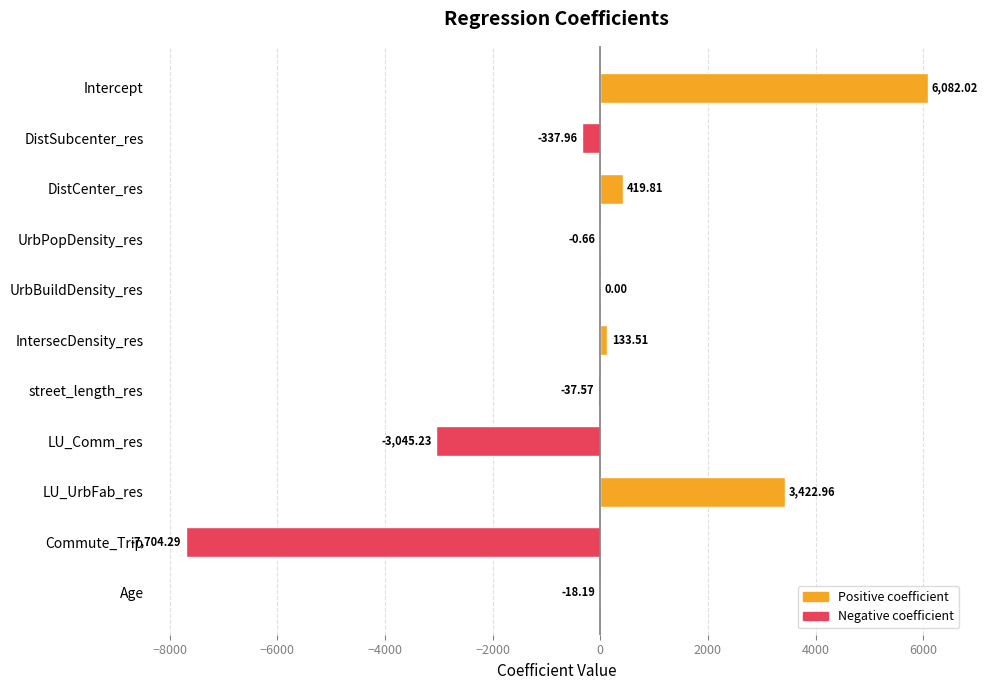

At which label is the value closest to -811?

DistSubcenter_res